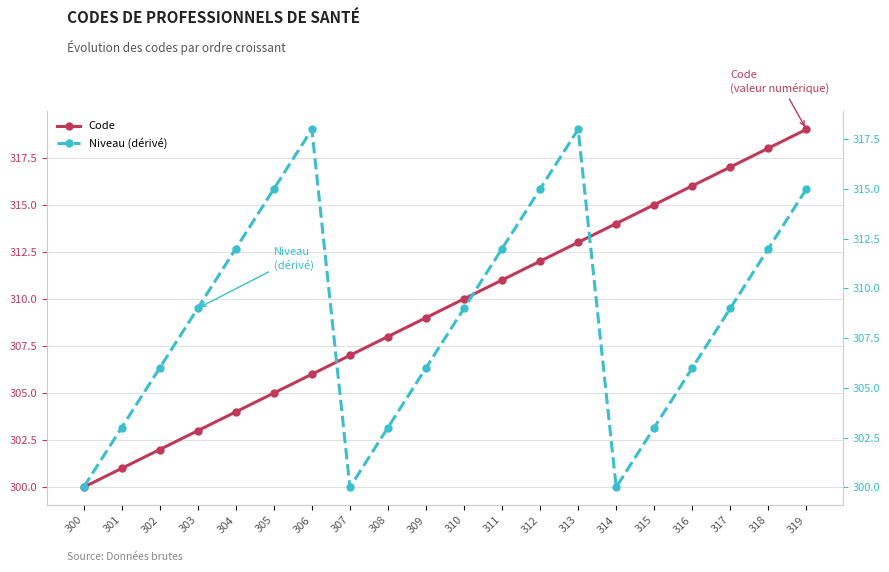

What is the difference between the Code values at 308 and 312?

4